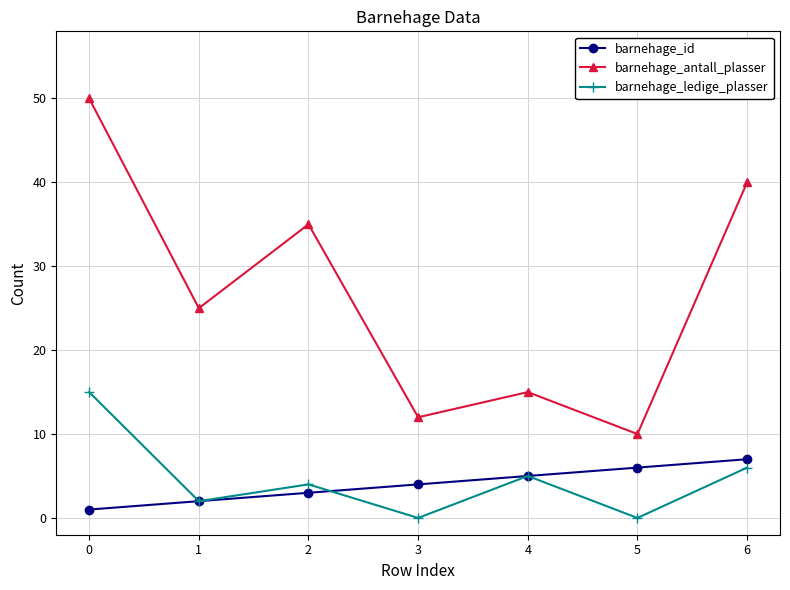

At which category does barnehage_ledige_plasser reach its first local peak?

2